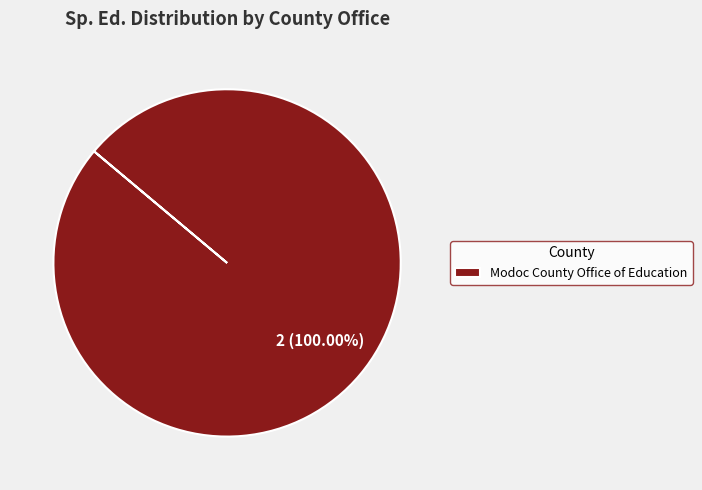

What percentage is the Modoc County Office of Education slice, to the nearest percent?

100%